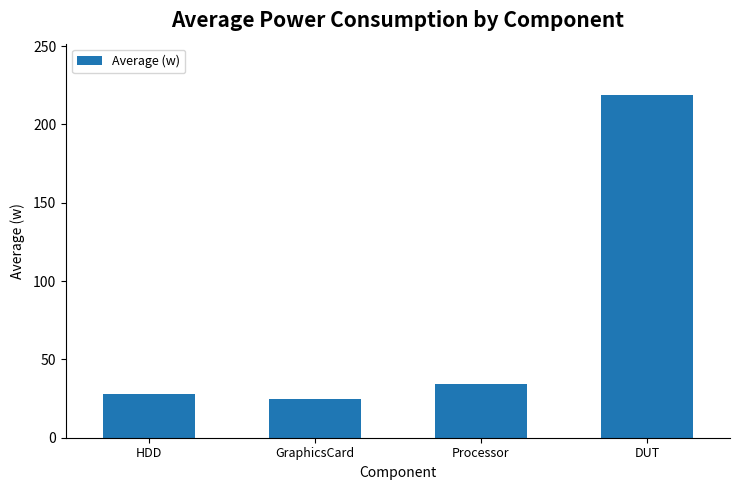

Reading right to left, extract all data points from this chart.

DUT=218.8	Processor=34.4	GraphicsCard=24.8	HDD=28.1